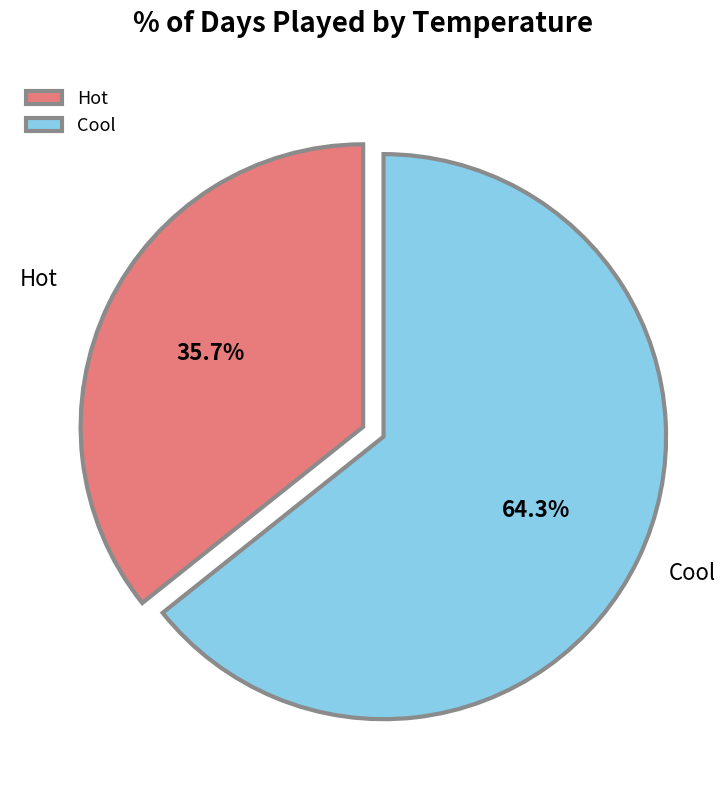

Rank the categories by value from highest to lowest.

Cool, Hot